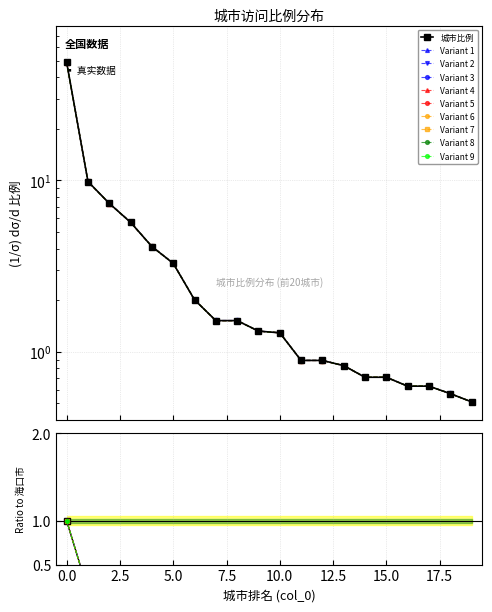

What is the value of the 6th point from the left?

3.3